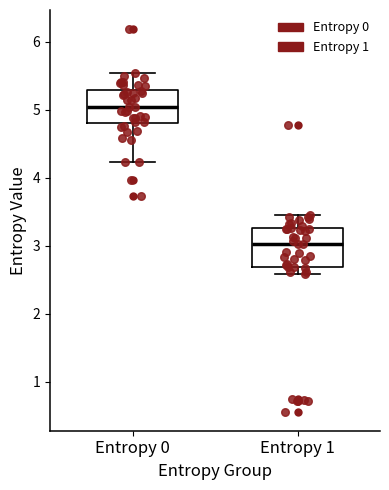

Reading left to right, read every box against the y-axis: the position of its median line, the range the box covers, and the ends of its whiskers. The values are not printed on the chart, so give them approximately, as read against the axis.

Entropy 0: median 5.0, box 4.8 to 5.3, whiskers 4.2 to 5.5
Entropy 1: median 3.0, box 2.7 to 3.3, whiskers 2.6 to 3.4